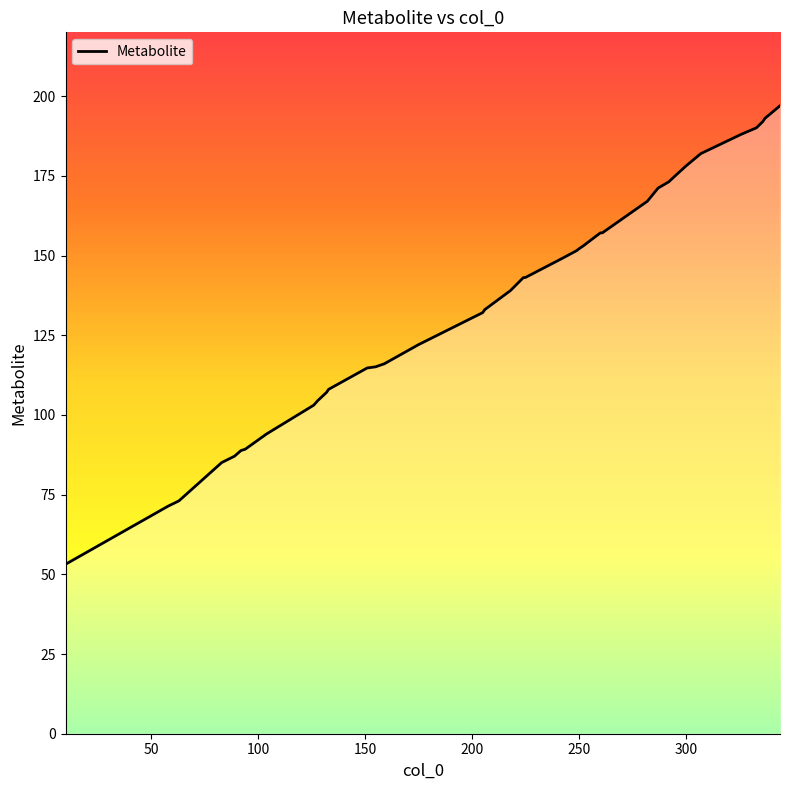

What is the minimum value shown in the chart?

53.1